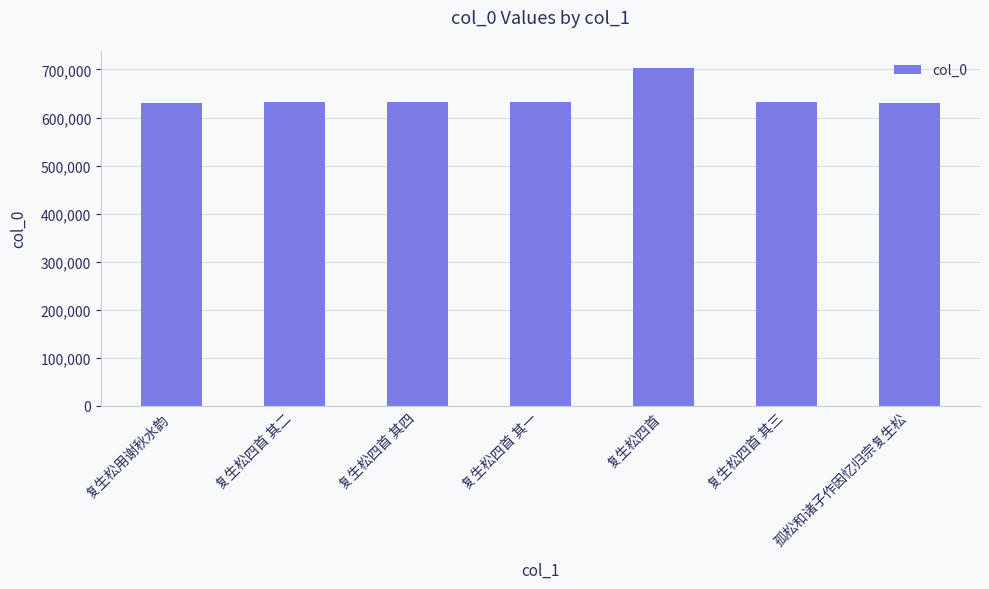

Which label corresponds to the largest value in the chart?

复生松四首